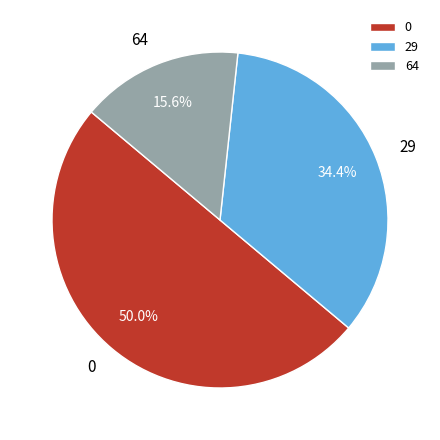

To the nearest percent, what is the average slice percentage?

33%